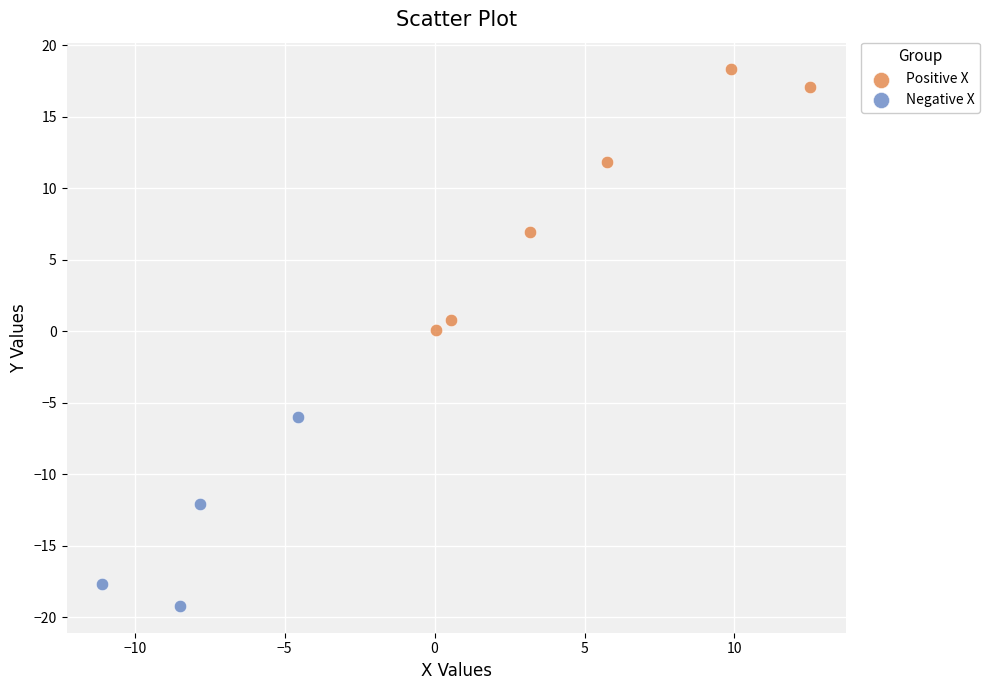

Which series reaches the maximum Y coordinate?

Positive X